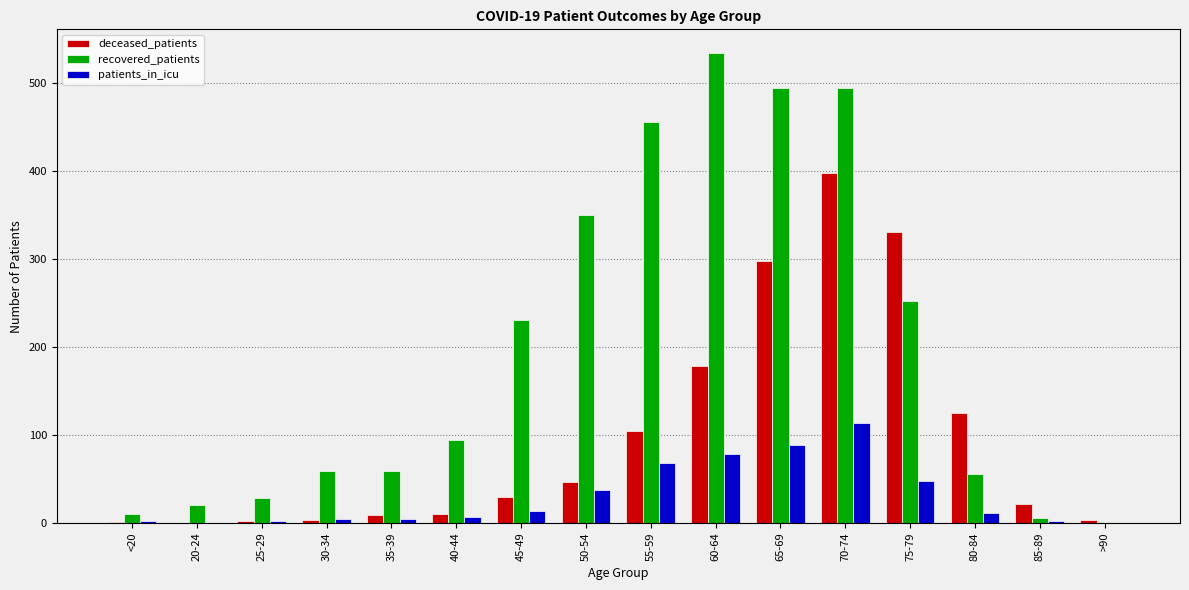

At which label is recovered_patients closest to 267?

75-79